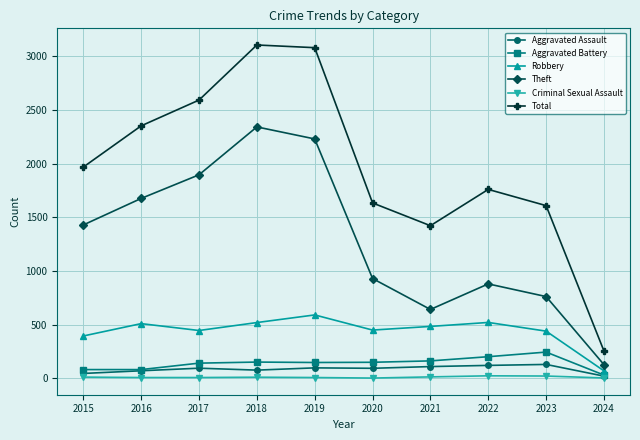

How many data points in Total are less than 1968?

5